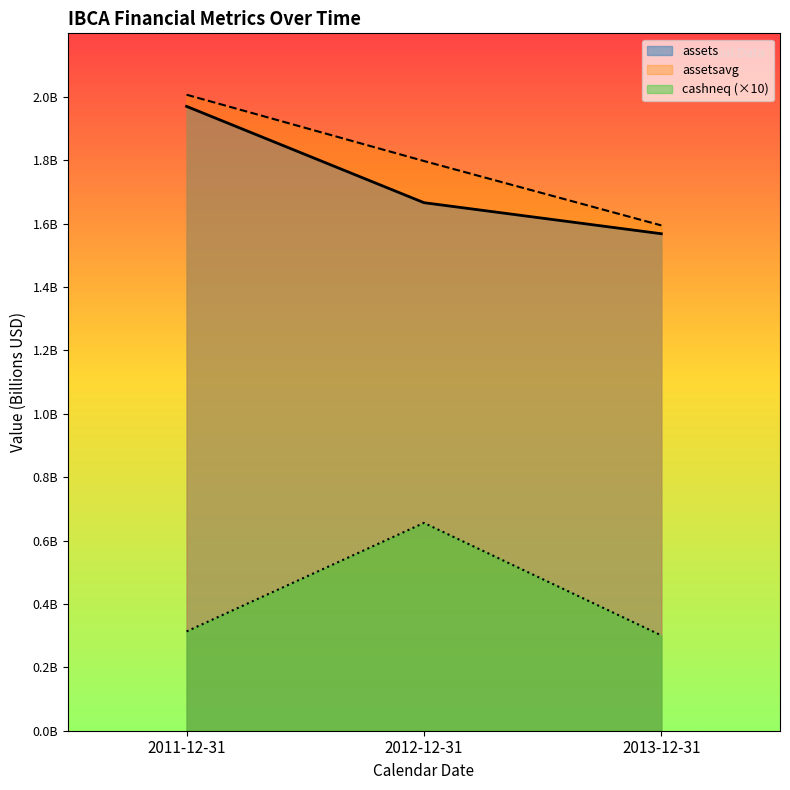

The assetsavg series shows 2.0 at 2011-12-31. True or false?

True